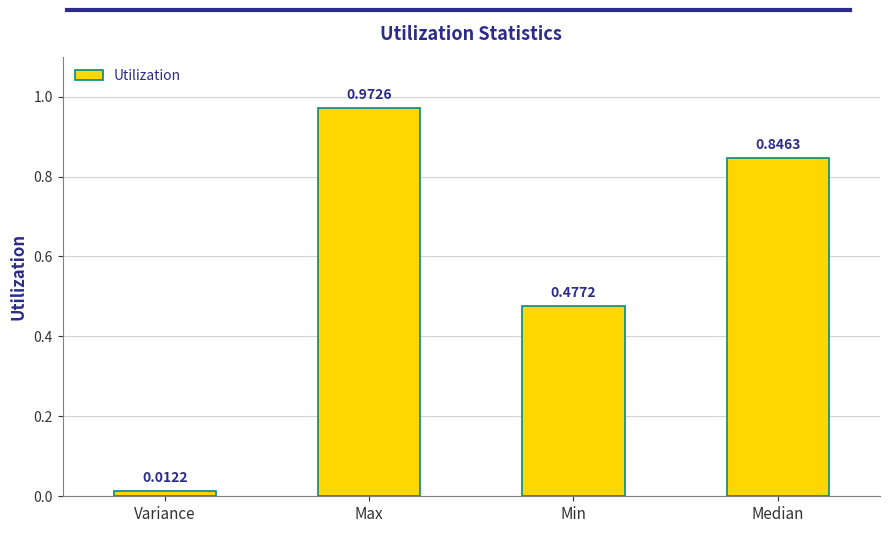

At which label is the value closest to 0?

Variance